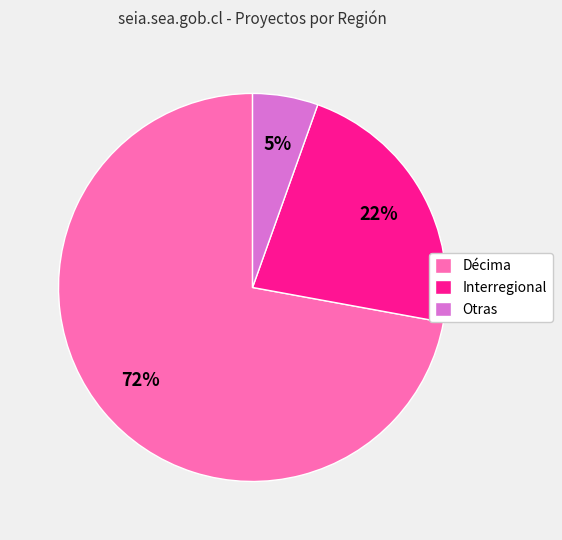

How many segments does this pie chart have?

3